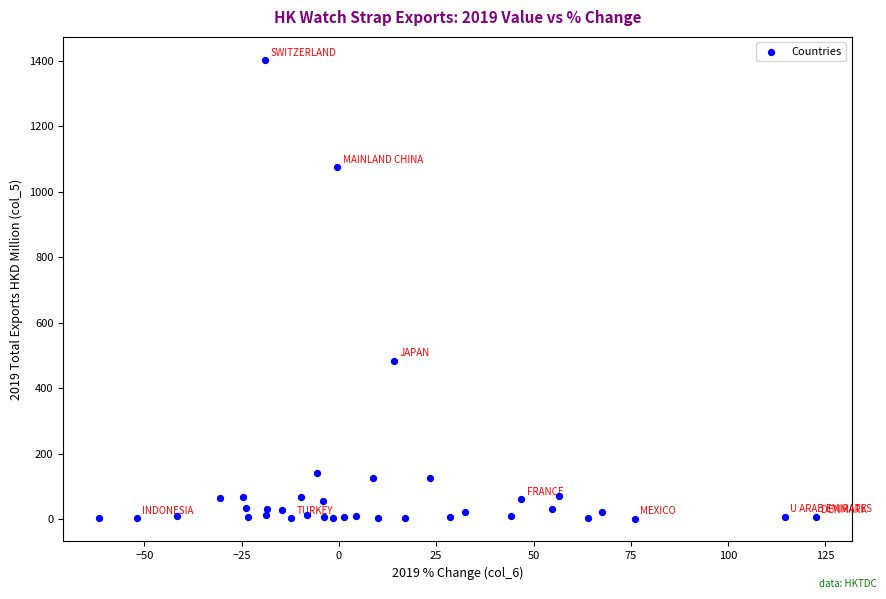

What Y value in the scatter plot is closest to 702?

484.3